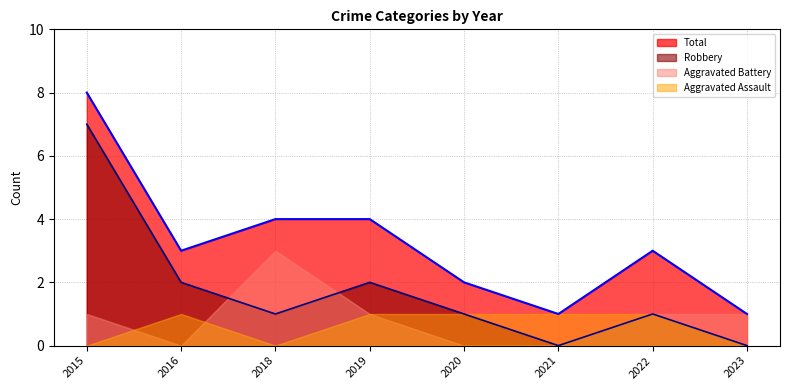

True or false: Total and Robbery intersect in this chart.

False